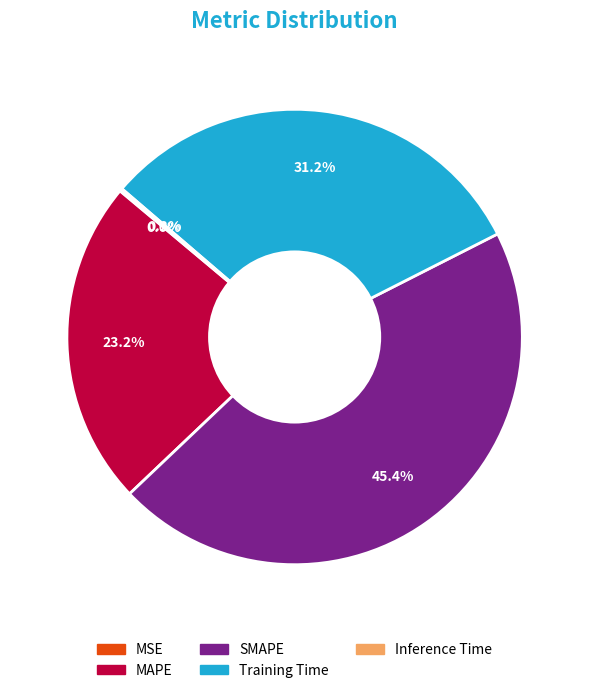

Does any single category account for the majority?

No